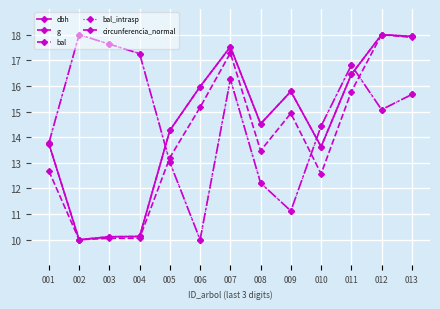

Which series changed the most between 004 and 009?

bal